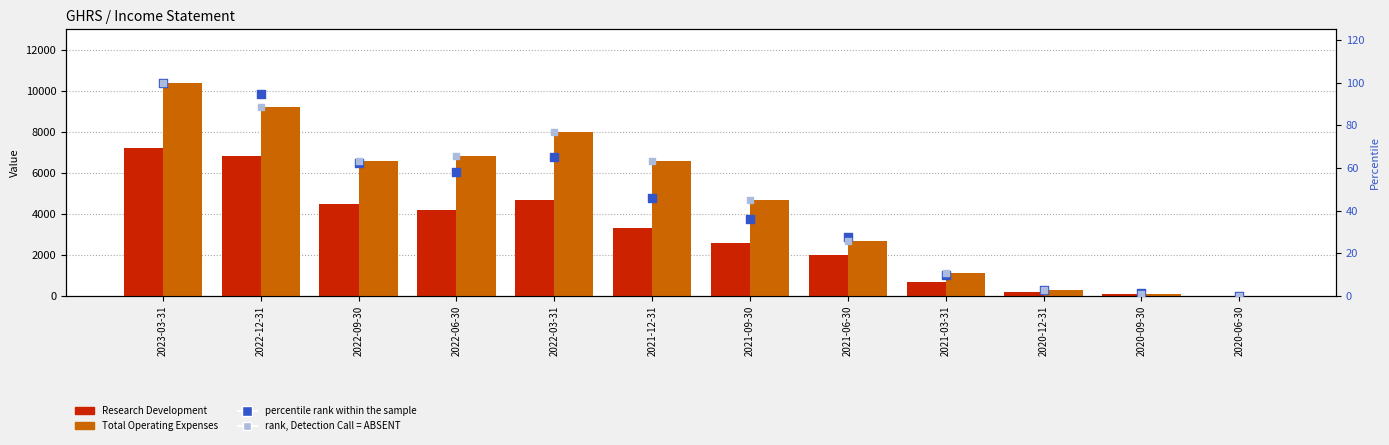

Which series has the widest spread of Y values?

Total Operating Expenses